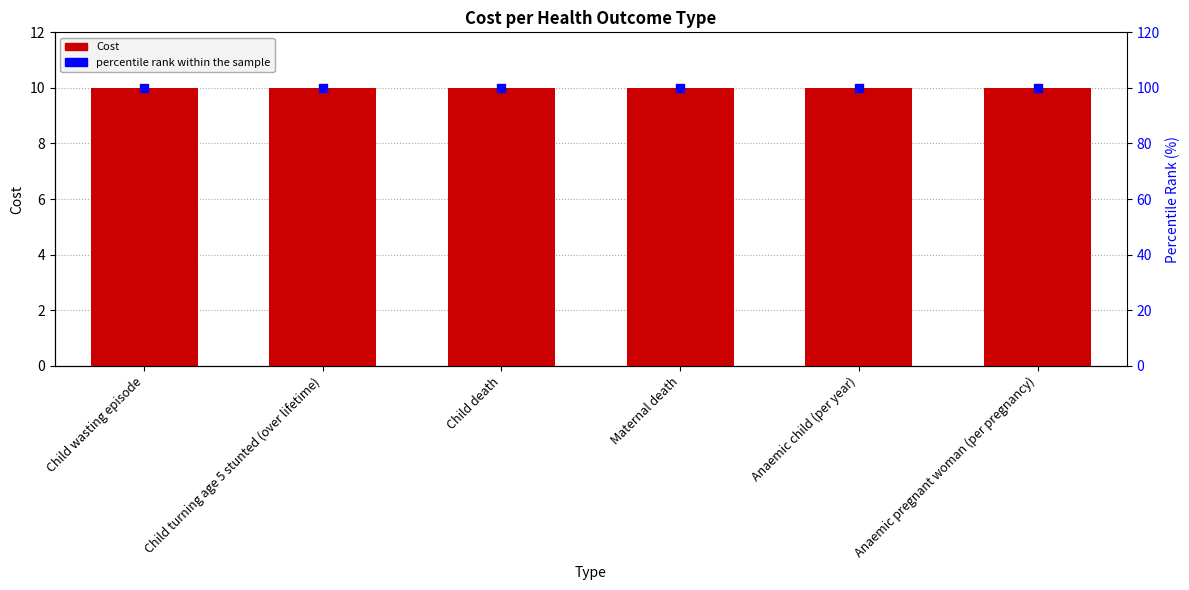

At how many categories does at least one series exceed 78?

6